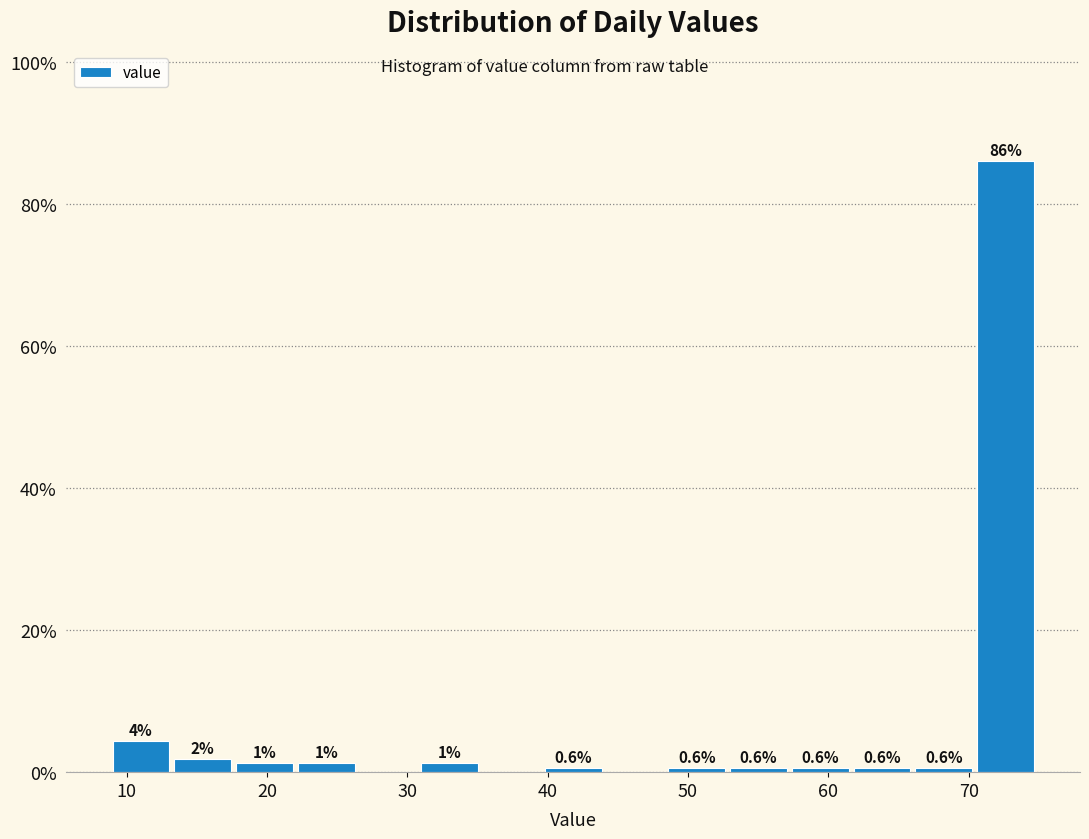

Which range on the x-axis has the tallest bar?

70.6 to 75.0